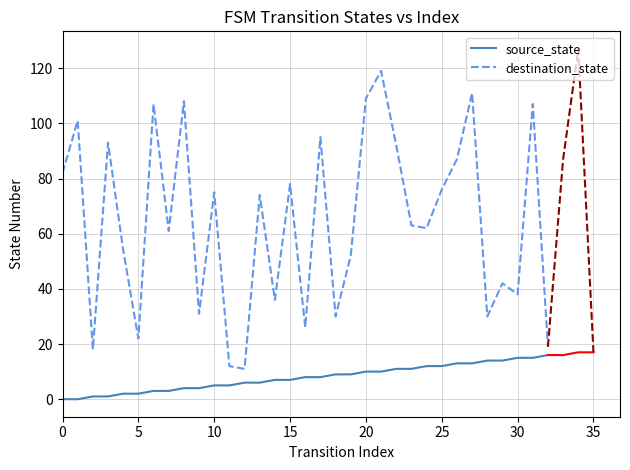

Is it true that source_state equals 5 at 25?

False